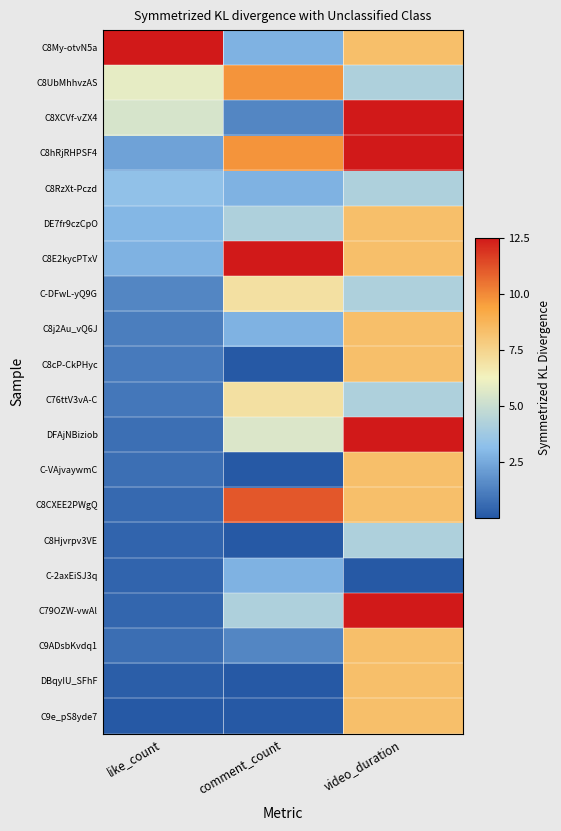

At which category is the sum across all series the highest?

video_duration